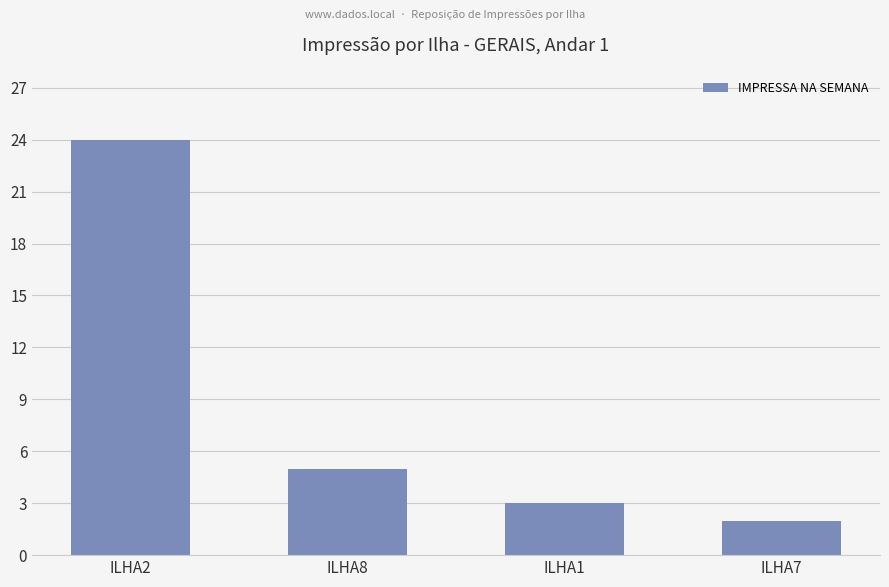

Rank the categories by value from highest to lowest.

ILHA2, ILHA8, ILHA1, ILHA7